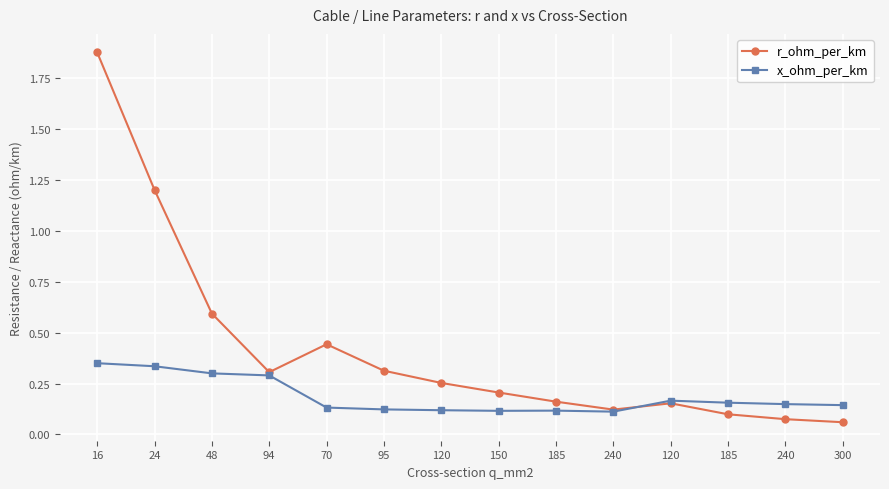

What is the label of the 7th point from the left?

120